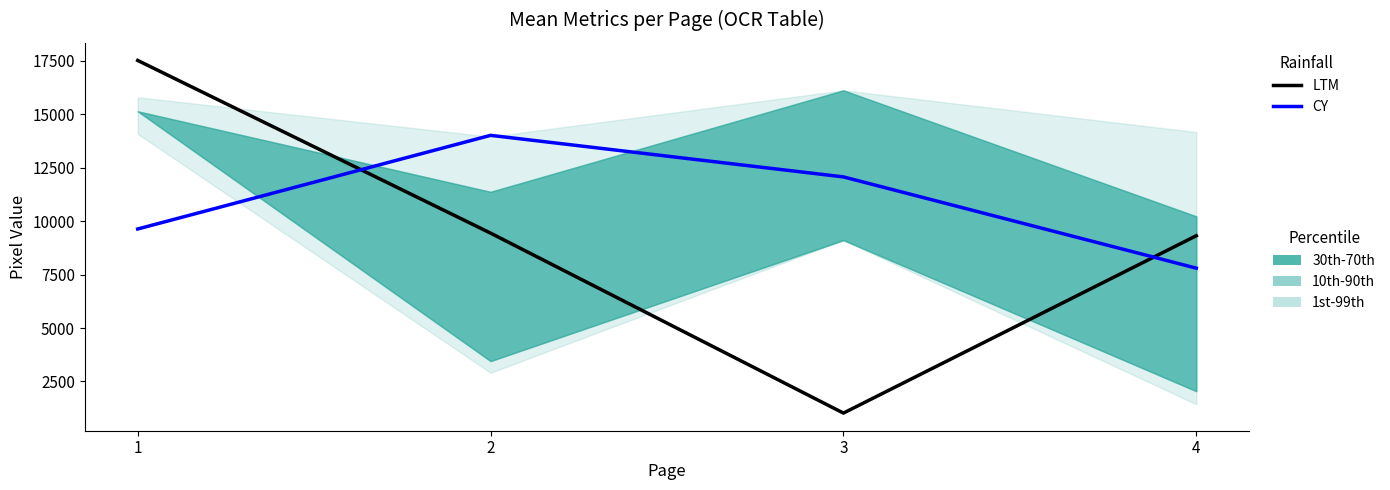

At how many categories does at least one series exceed 12922?

2